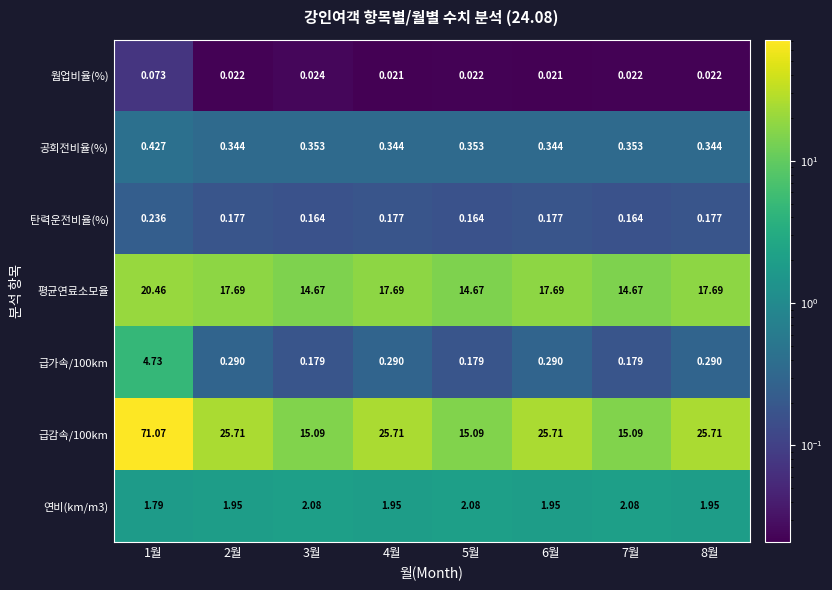

Rank the series by their maximum value, from highest to lowest.

급감속/100km, 평균연료소모율, 급가속/100km, 연비(km/m3), 공회전비율(%), 탄력운전비율(%), 웜업비율(%)